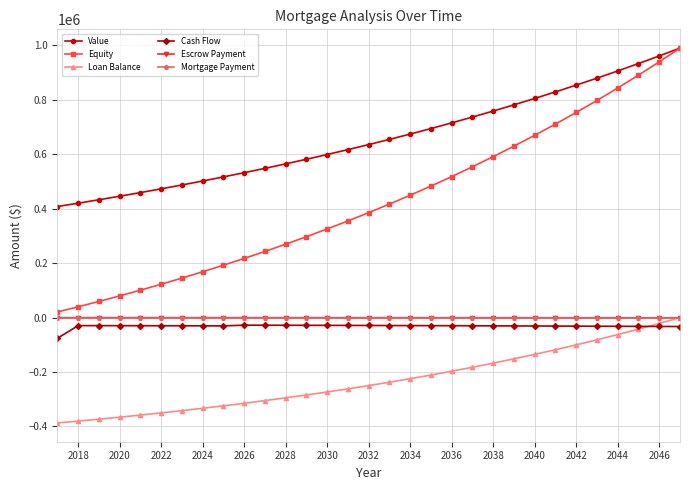

Which series has the largest range (max minus min)?

Equity